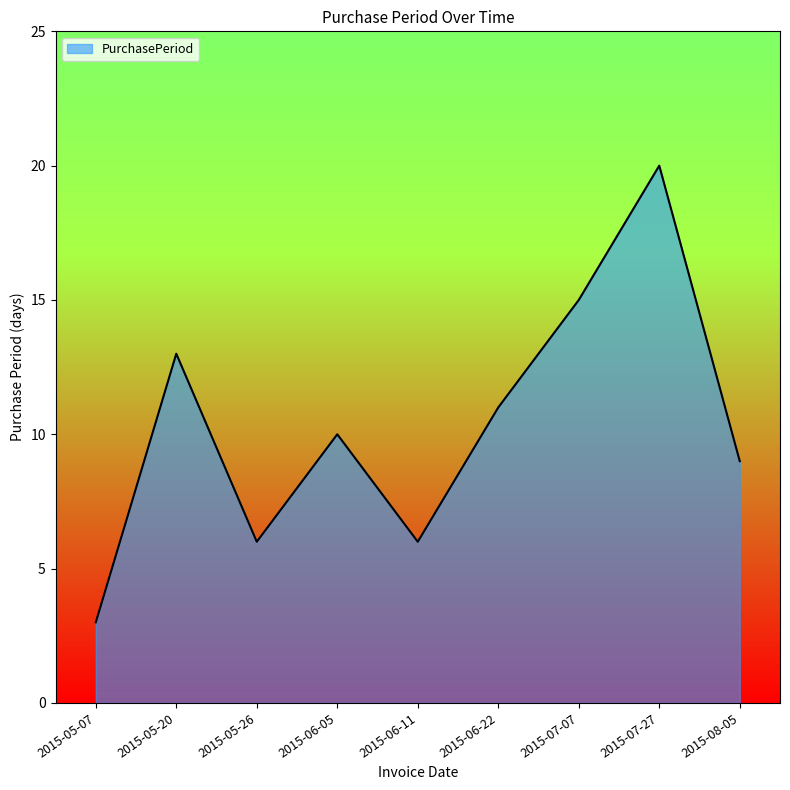

What is the ratio of the value at 2015-06-11 to the value at 2015-07-27?

0.3